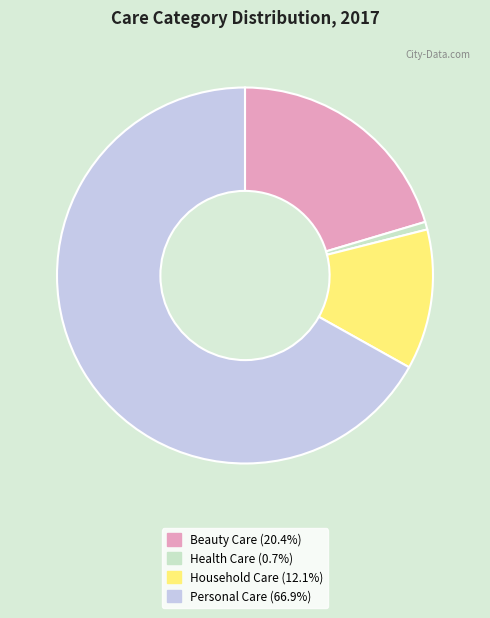

Rank the categories by value from lowest to highest.

Health Care, Household Care, Beauty Care, Personal Care